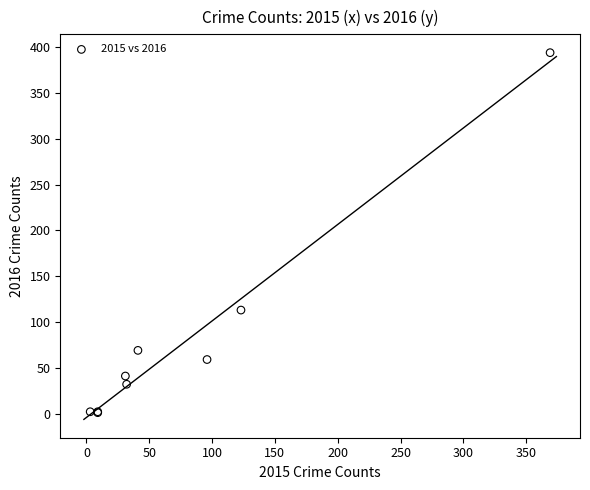

What Y value in the scatter plot is closest to 197?

113